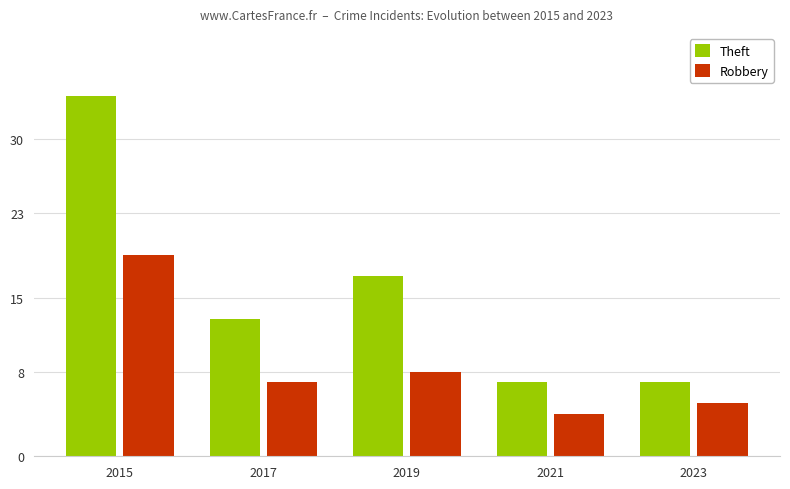

What are all the series names shown in the legend?

Theft, Robbery